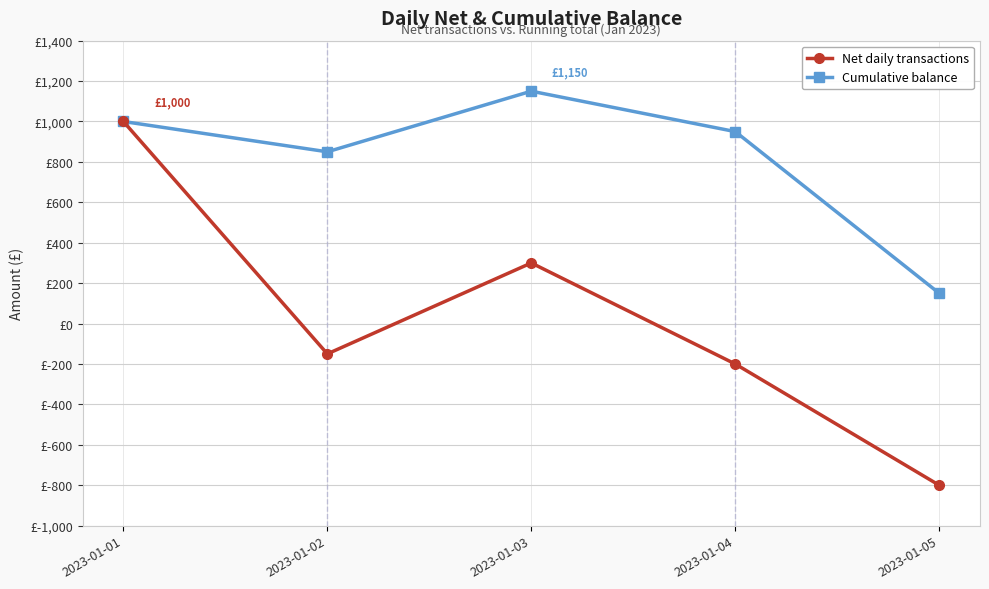

Is this an area chart (filled region under the line)?

No